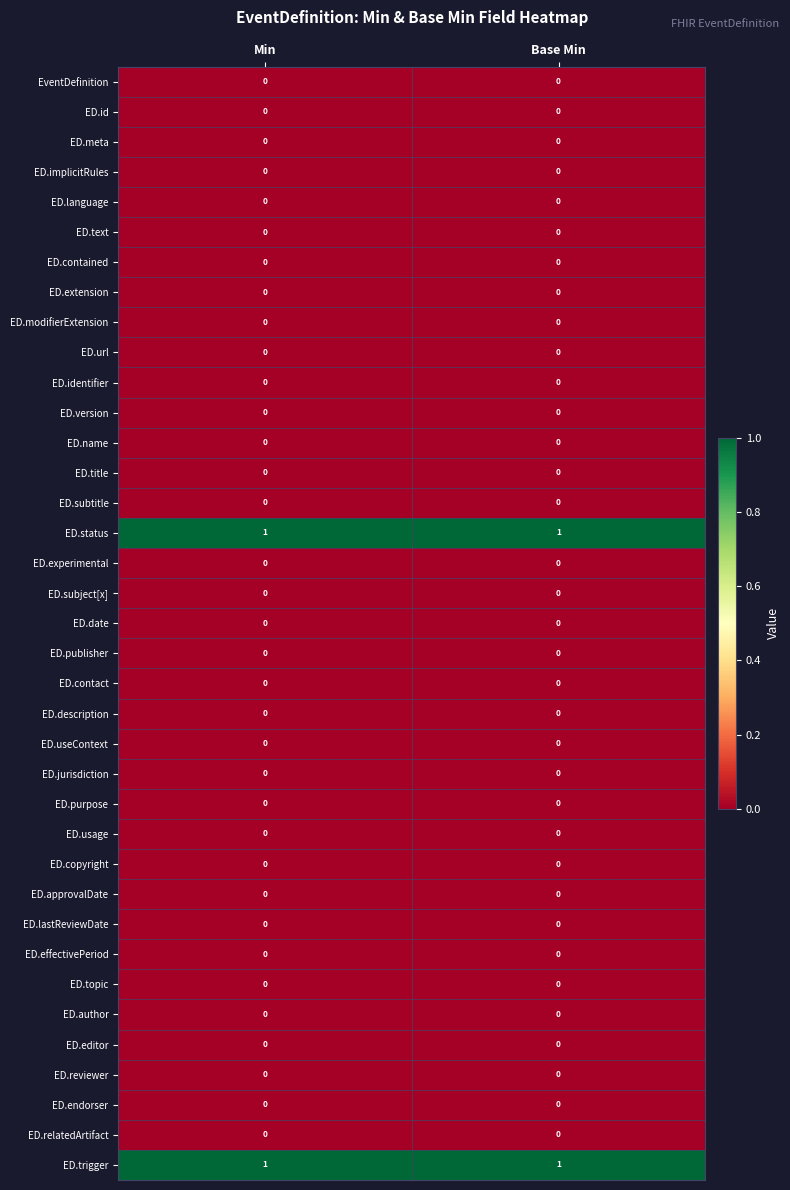

True or false: ED.copyright has a value of 0 at Min.

True